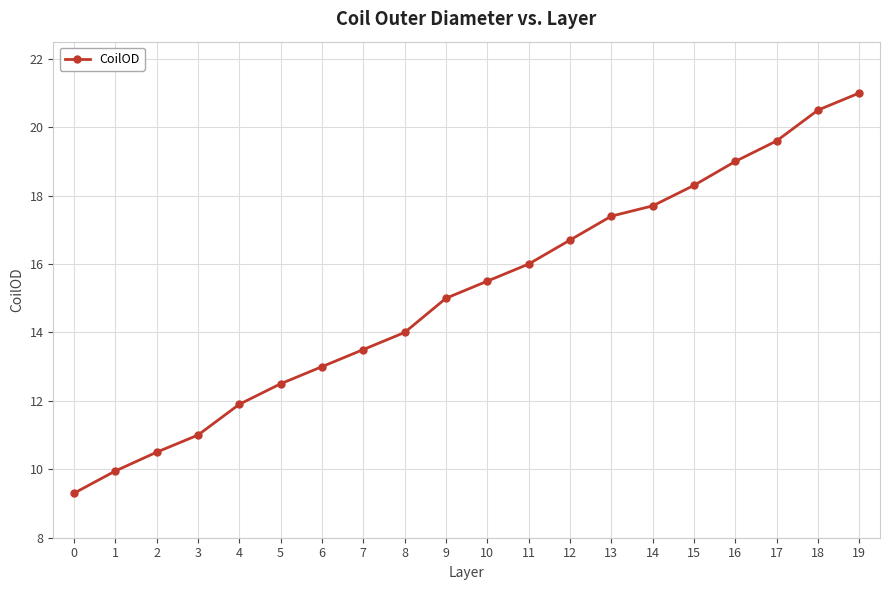

What is the value of the 8th point from the left?

13.5